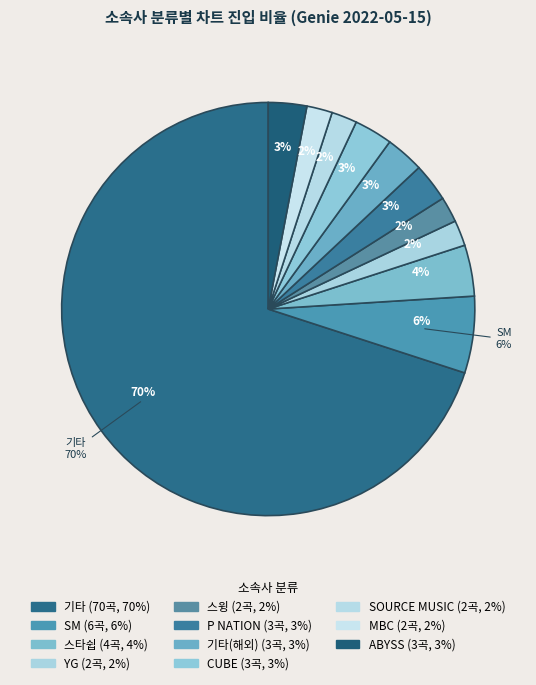

How many slices are in this pie chart?

11